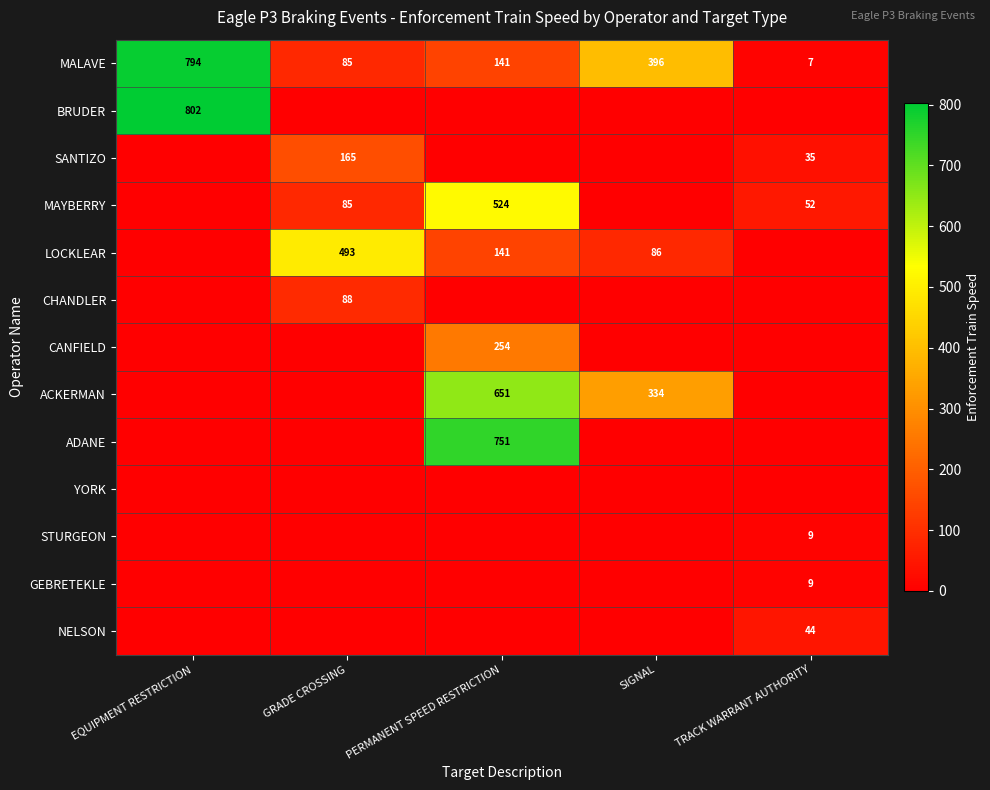

True or false: CANFIELD has a value of 254 at PERMANENT SPEED RESTRICTION.

True